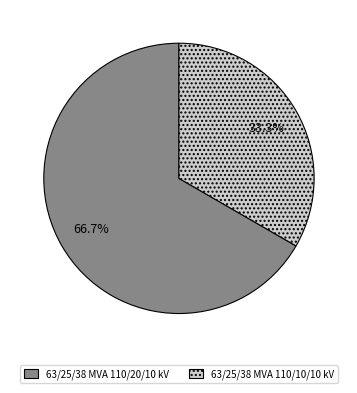

Count the number of slices in the pie.

2